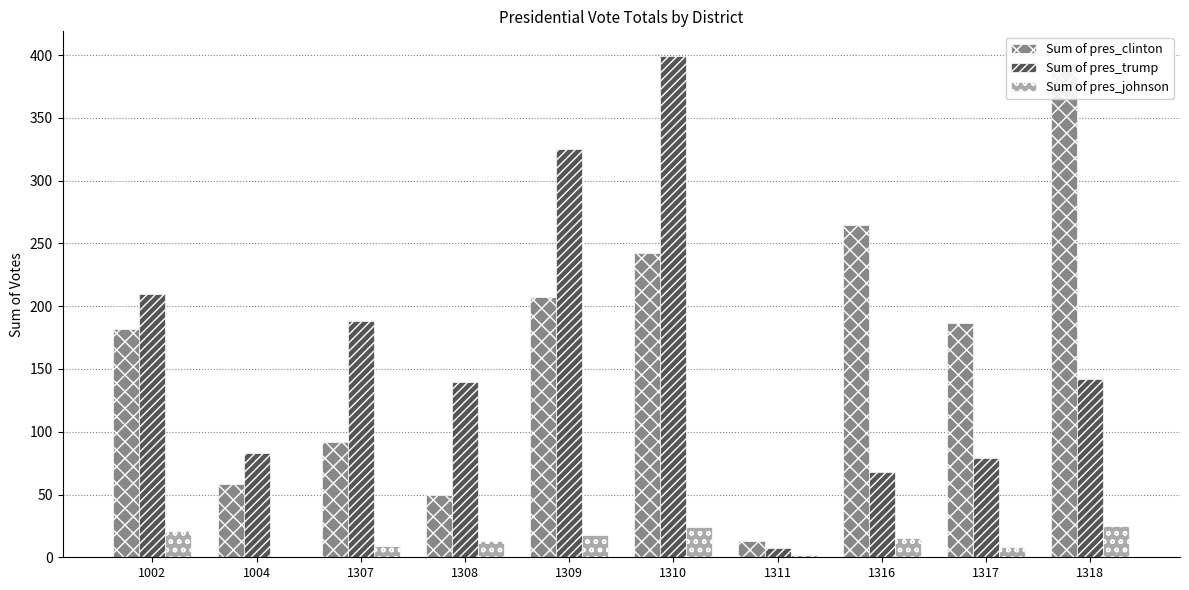

What is the sum of all Sum of pres_johnson values?

135